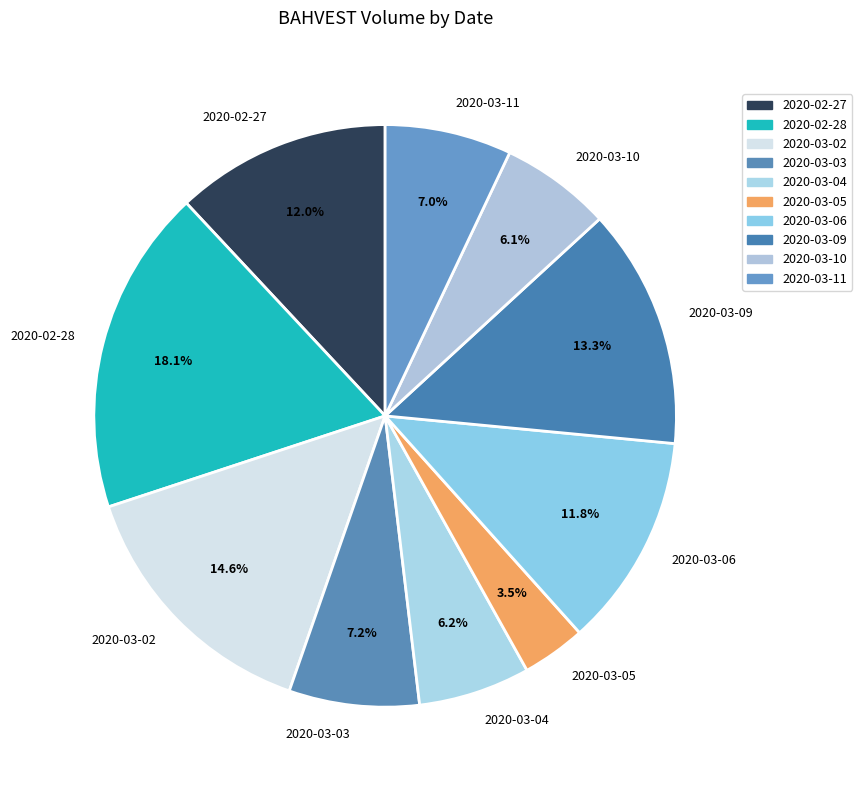

Which category has the smallest portion of the pie?

2020-03-05